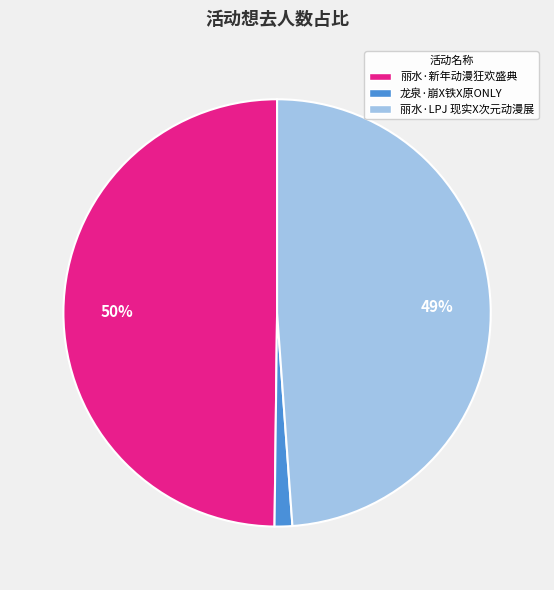

True or false: 丽水·新年动漫狂欢盛典 accounts for 42% of the total.

False